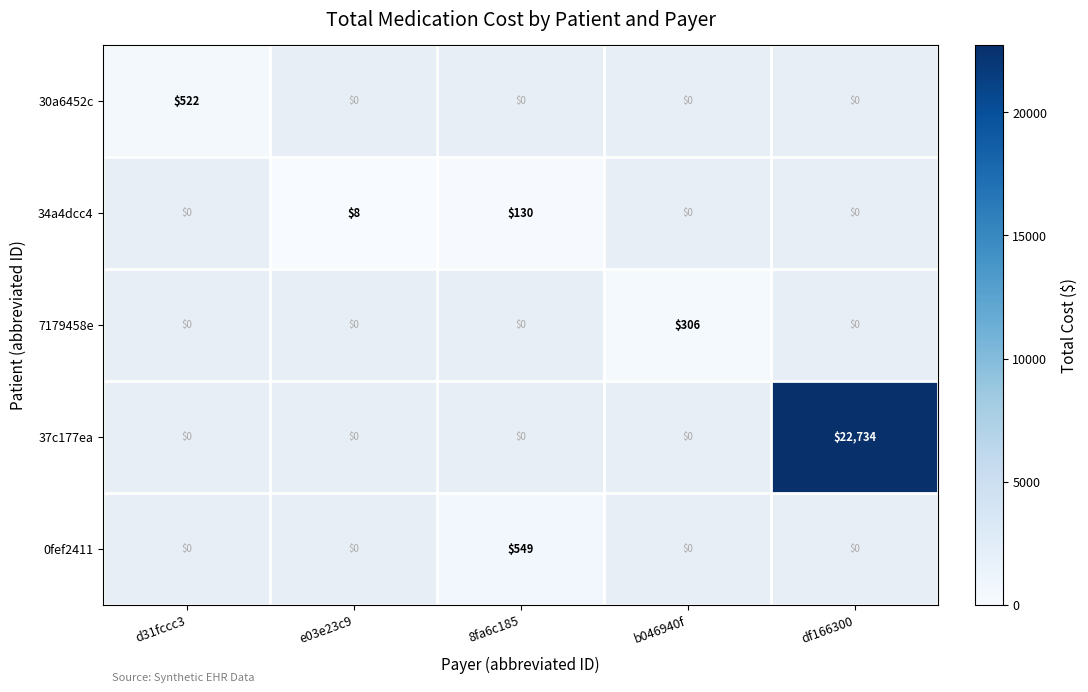

Is it true that 30a6452c equals 522 at d31fccc3?

True